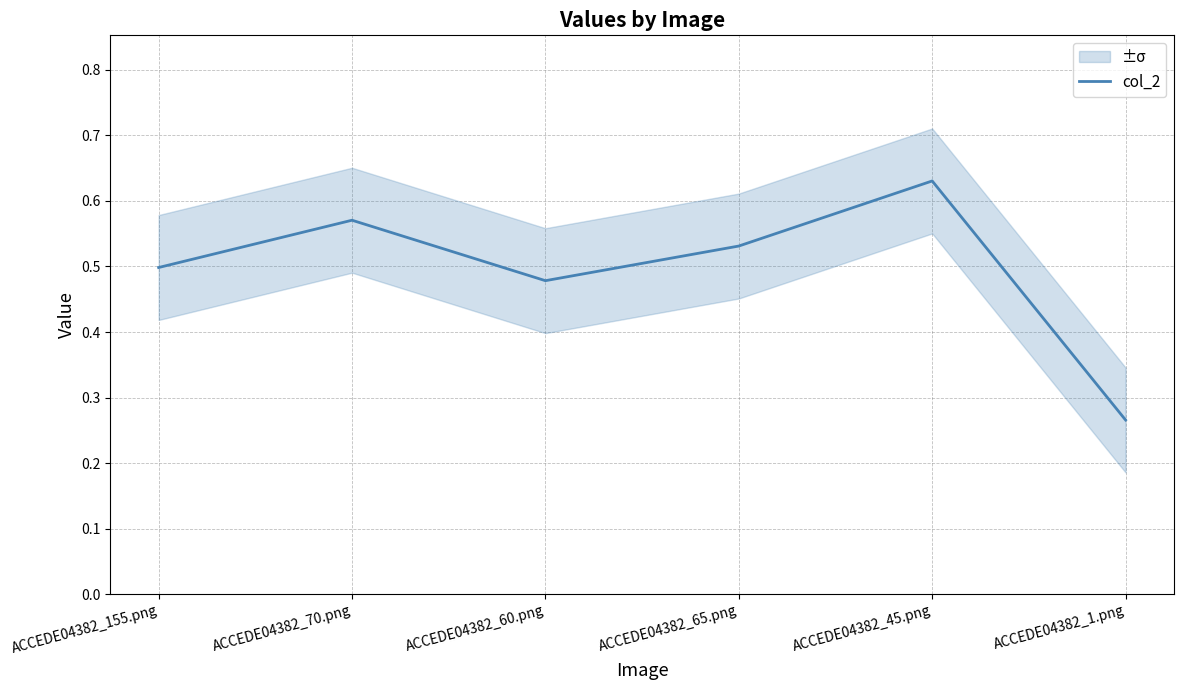

What is the smallest value displayed?

0.3